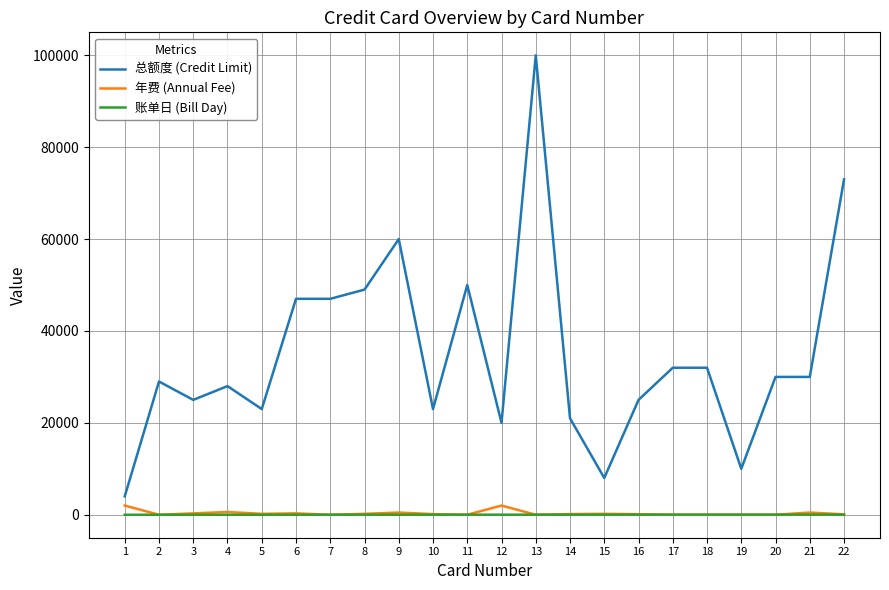

True or false: 总额度 (Credit Limit) and 账单日 (Bill Day) cross at least once.

False